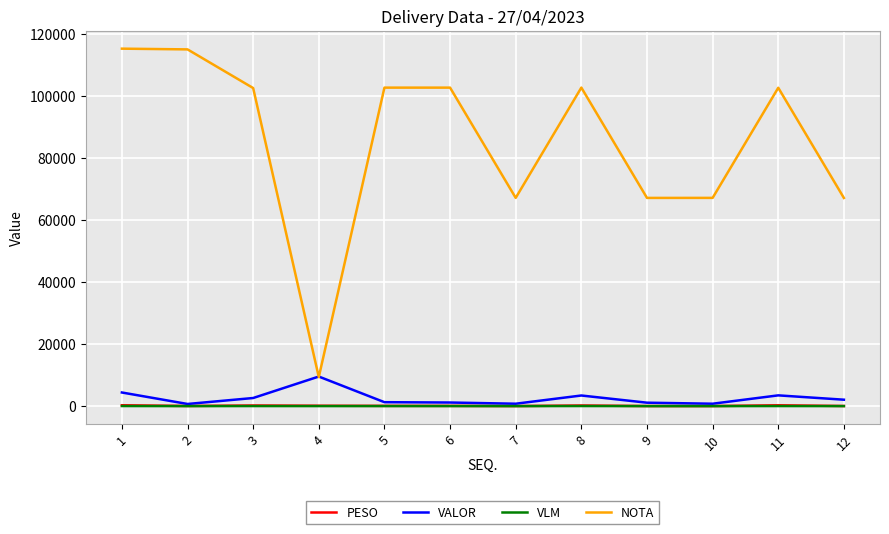

At which label does PESO first exceed 85?

1